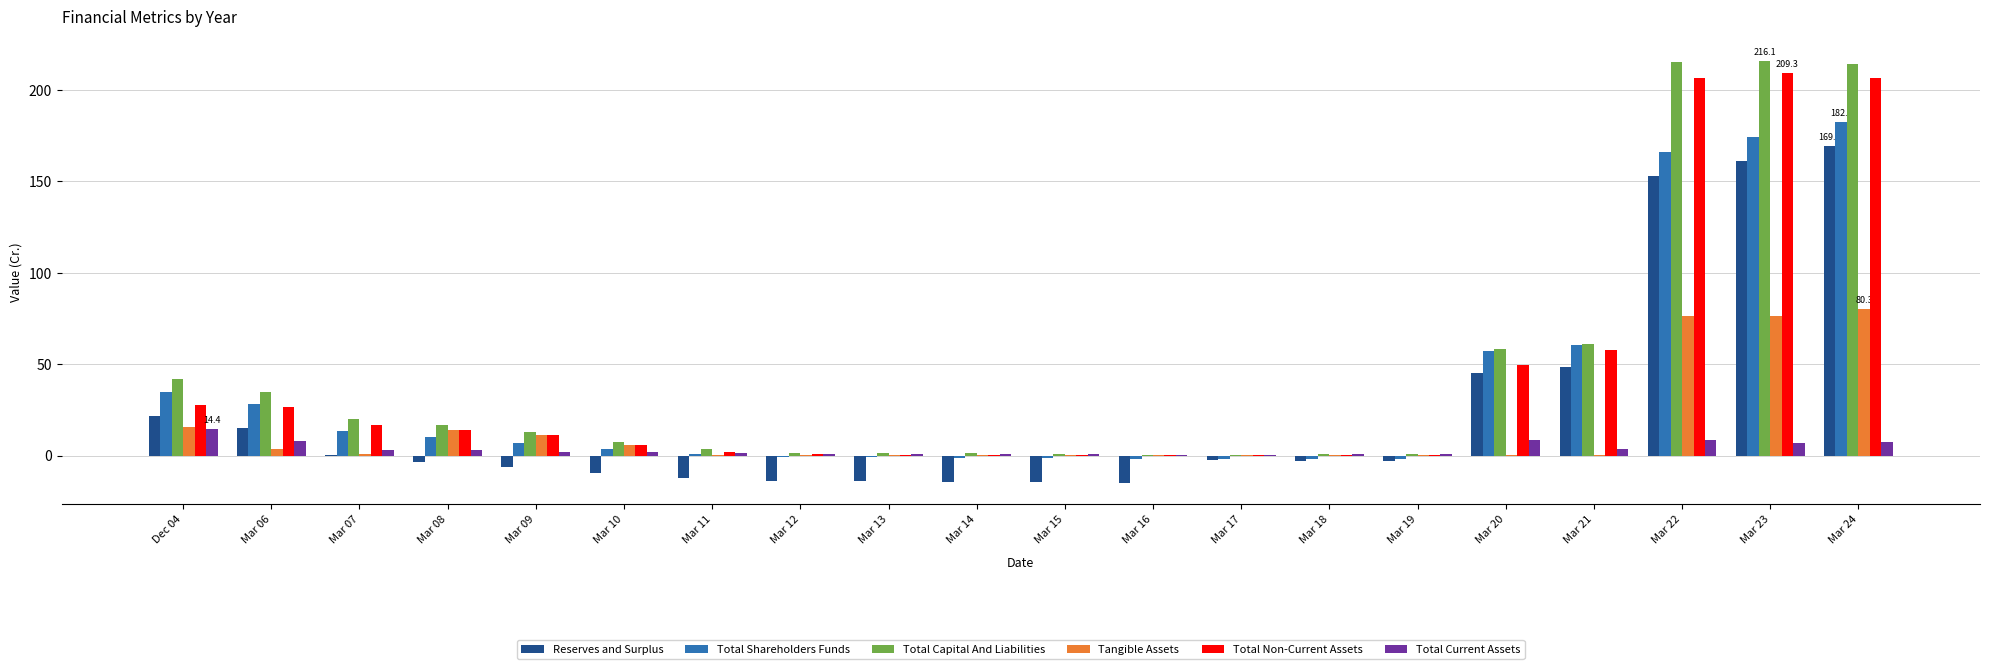

Where is Total Non-Current Assets nearest to the value 104?

Mar 21